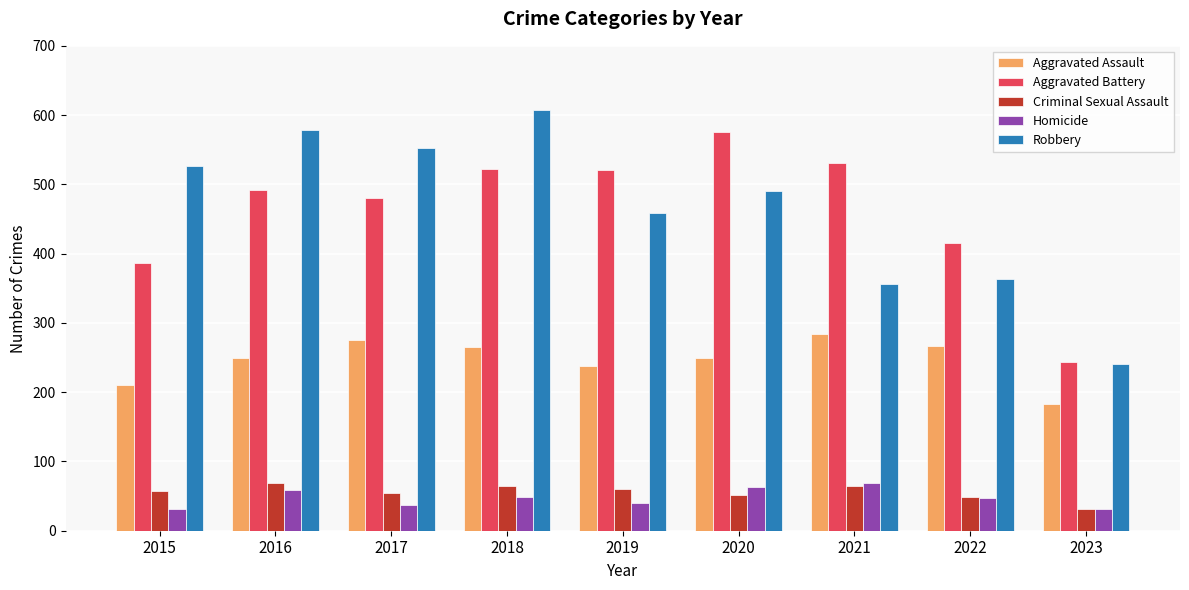

Which category has the highest value in the Aggravated Battery series?

2020